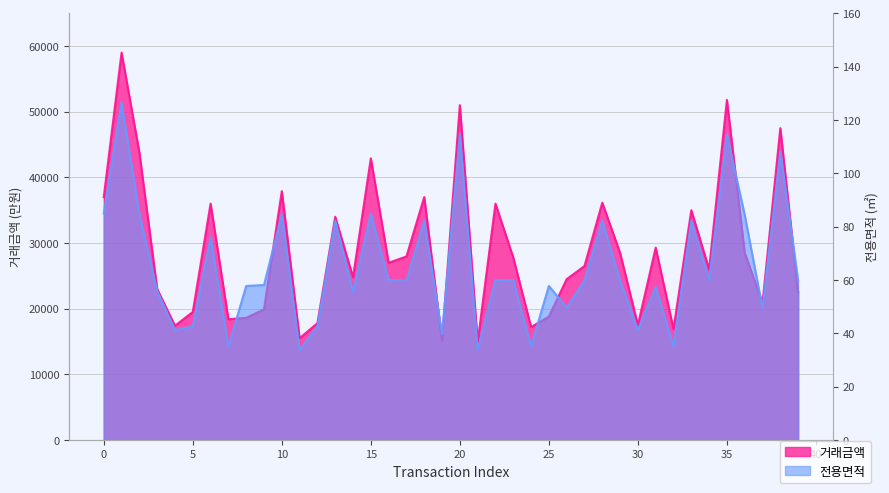

What is the sum of the 전용면적 values at 39 and 25?

117.5